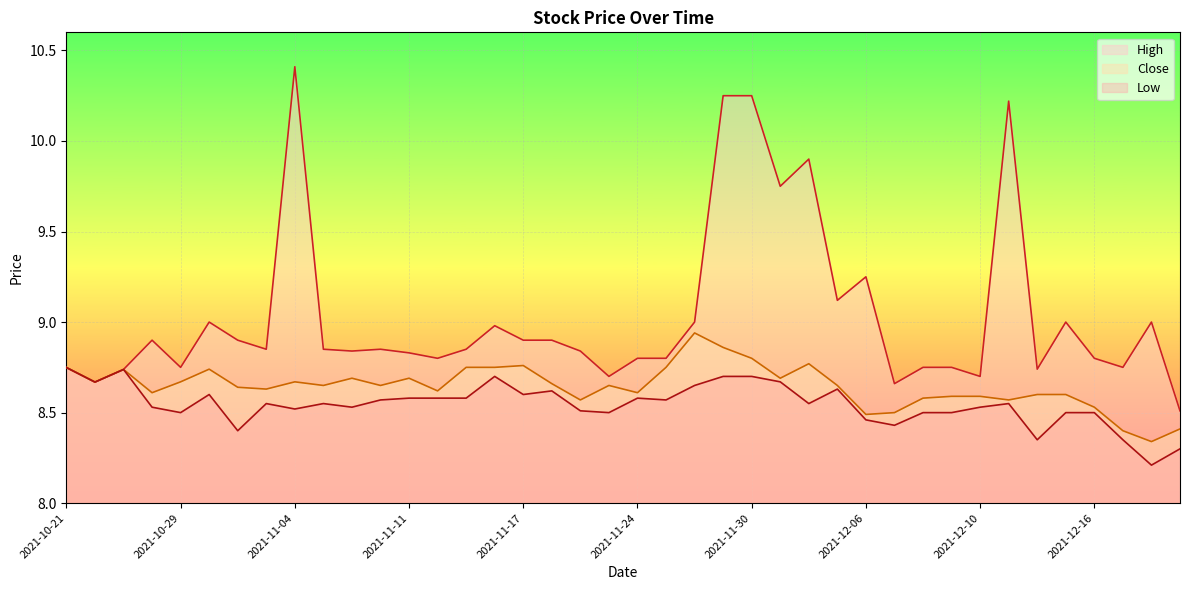

True or false: Low has a value of 8.6 at 2021-11-15.

True